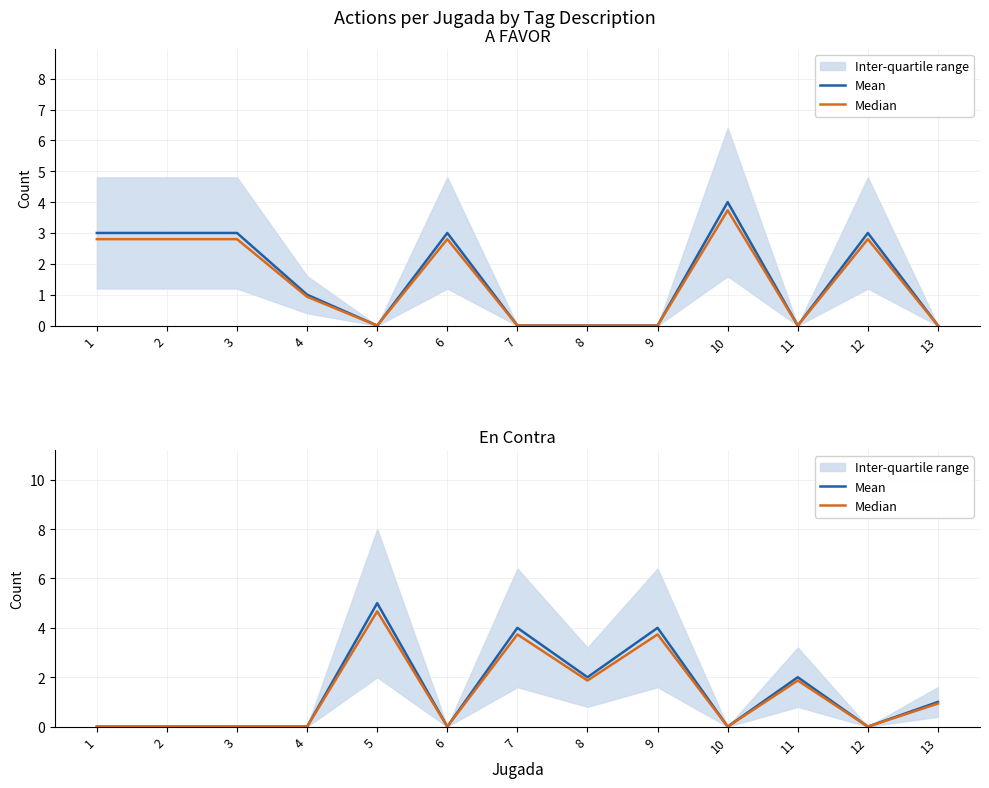

True or false: Median and Mean cross at least once.

False